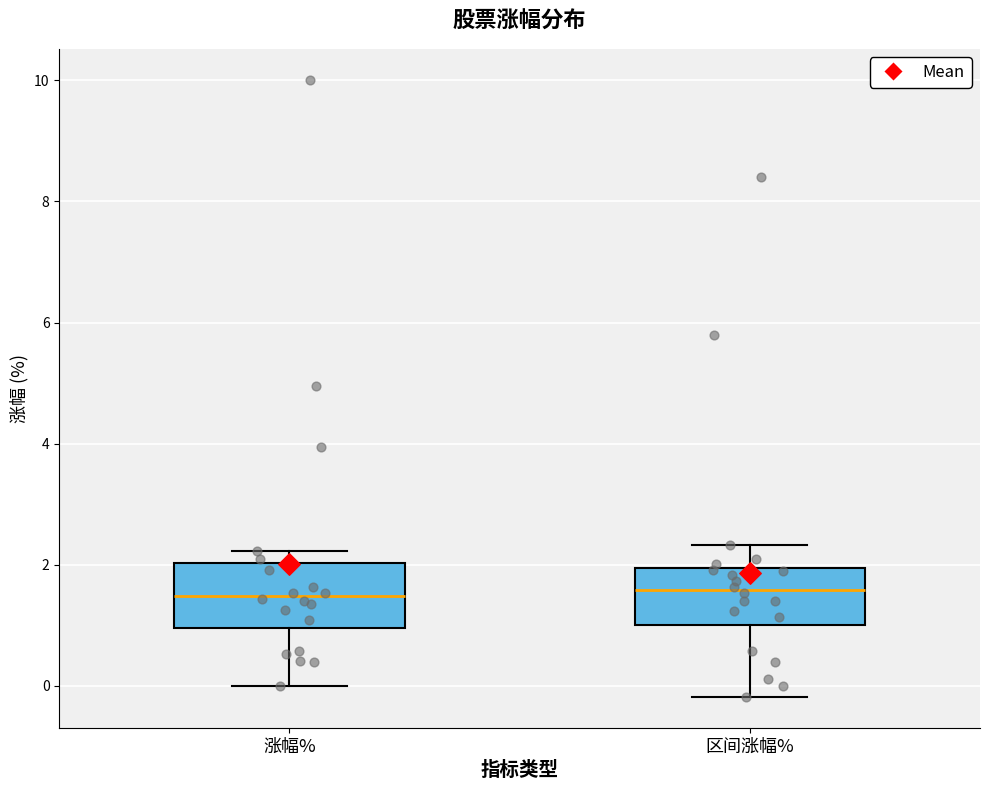

Reading left to right, transcribe this box plot: for each box, give where its median line is, the range the box spans, and where its two whiskers end, as read against the y-axis. The values are not printed on the chart, so give them approximately, as read against the axis.

涨幅%: median 1.4, box 1.0 to 2.0, whiskers 0.0 to 2.2
区间涨幅%: median 1.6, box 1.0 to 2.0, whiskers -0.2 to 2.4